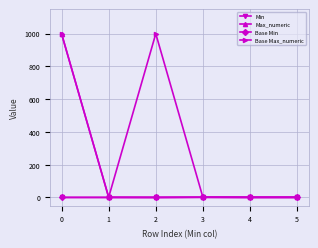

Does the chart have visible grid lines?

Yes